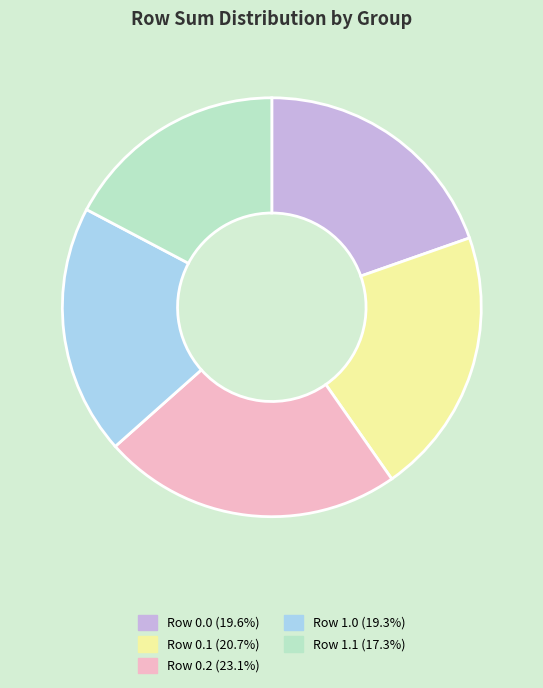

How many segments does this pie chart have?

5